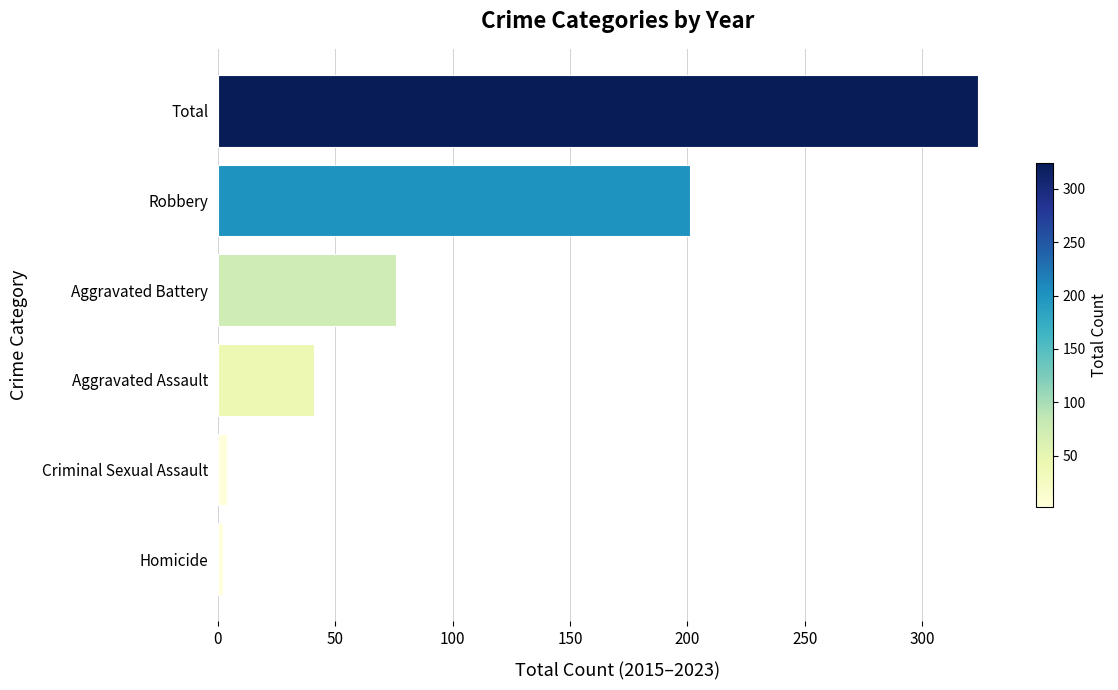

What is the maximum value shown in the chart?

324